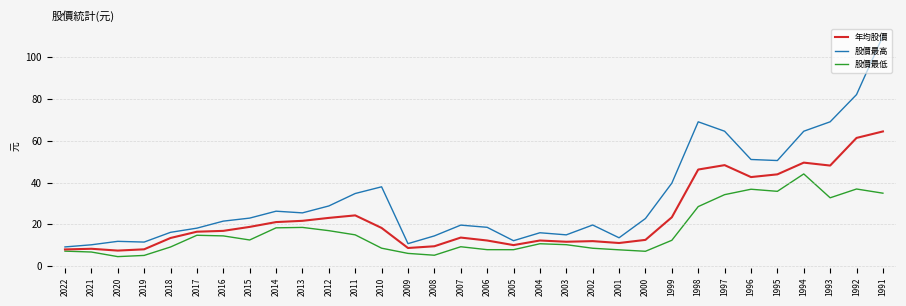

What are all the series names shown in the legend?

年均股價, 股價最高, 股價最低